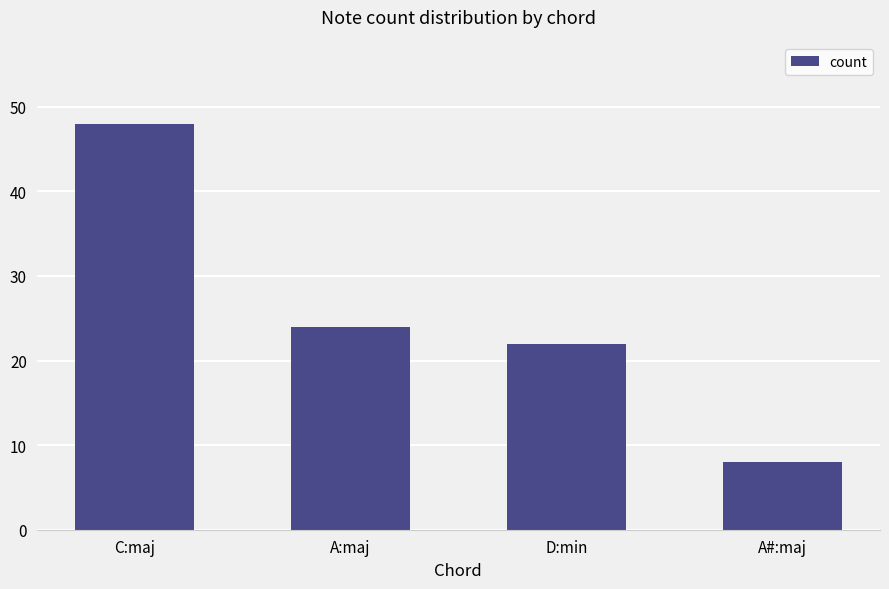

Which category has the highest value across all series?

C:maj